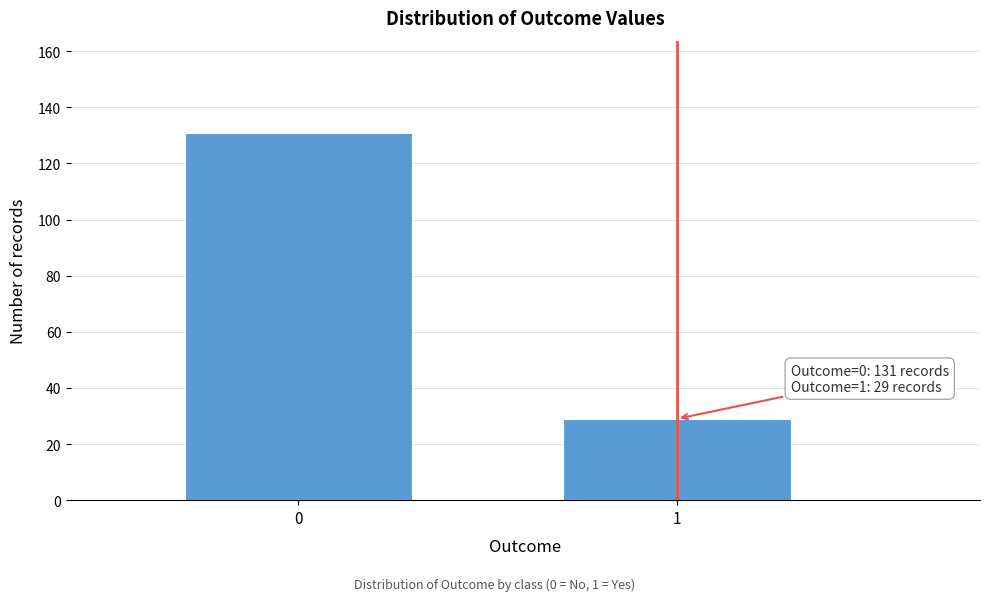

Reading left to right, what are all the values shown in this chart?

131	29